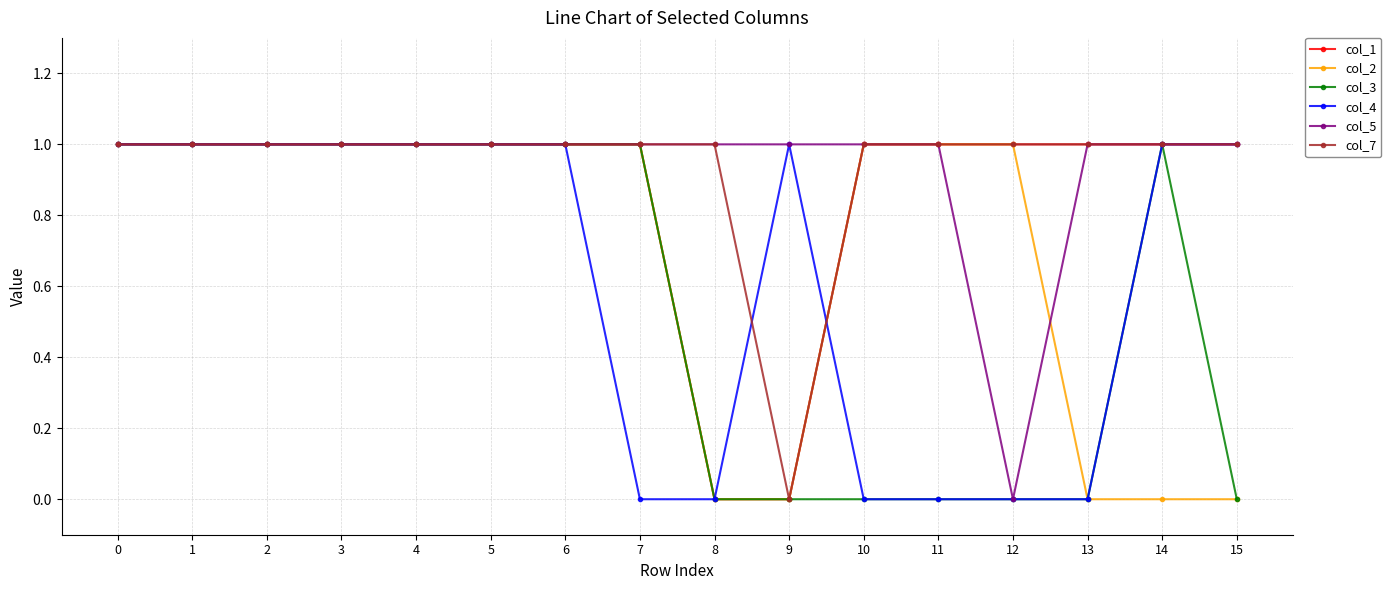

Is the value of col_5 at 5 greater than the value of col_3 at 15?

Yes